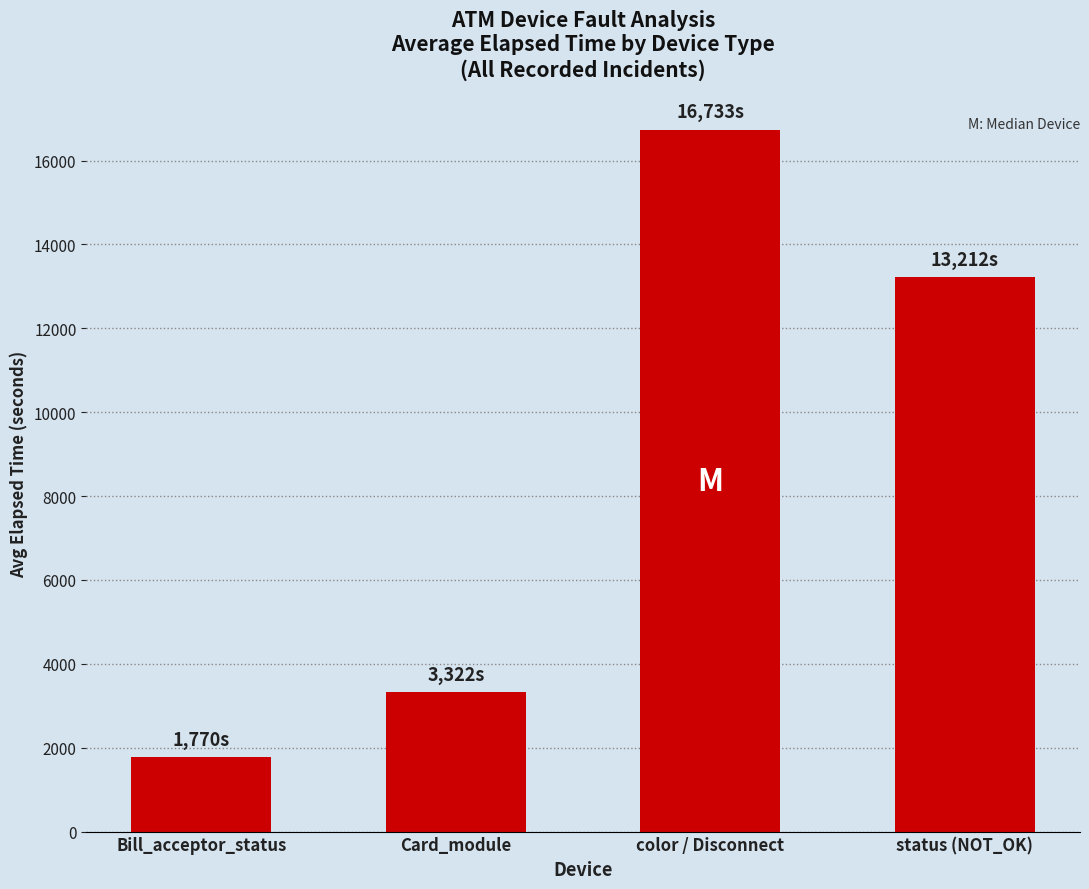

What is the difference between the maximum and second lowest values?

13411